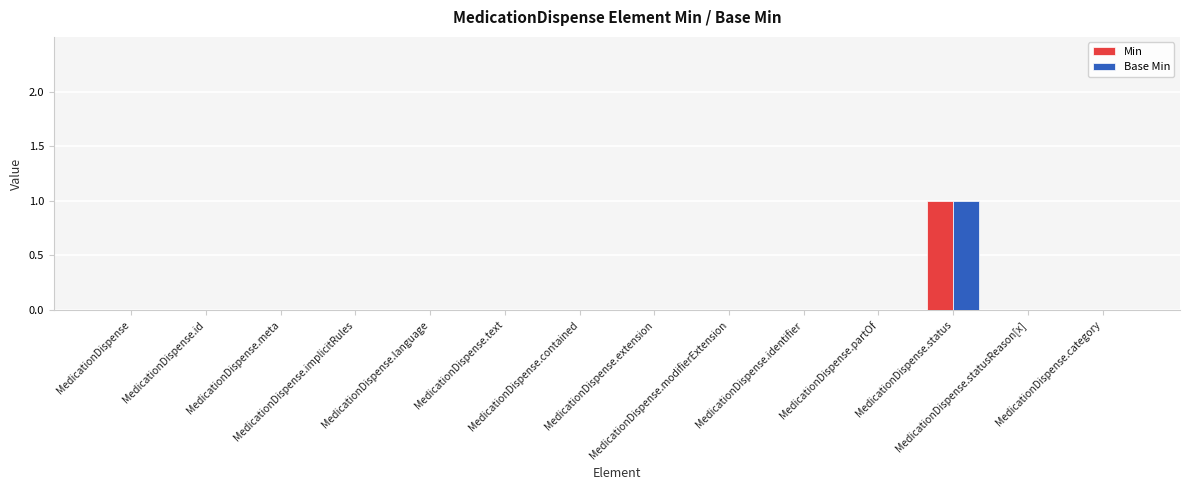

True or false: Base Min has a value of 0 at MedicationDispense.language.

True